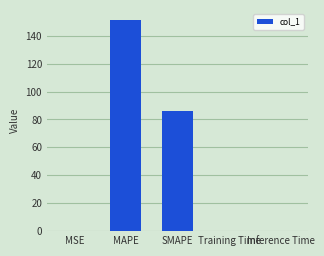

What value does the data have at SMAPE?

86.0